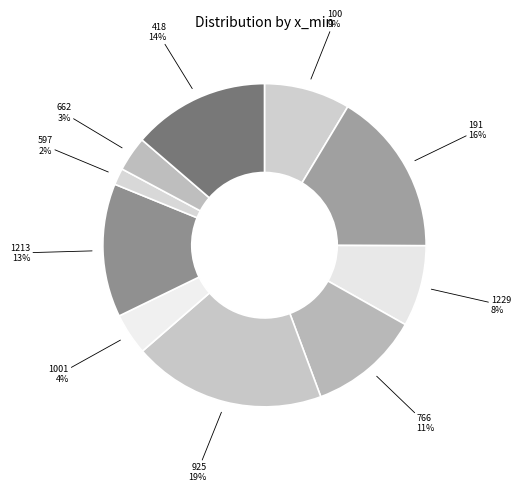

How many segments does this pie chart have?

10